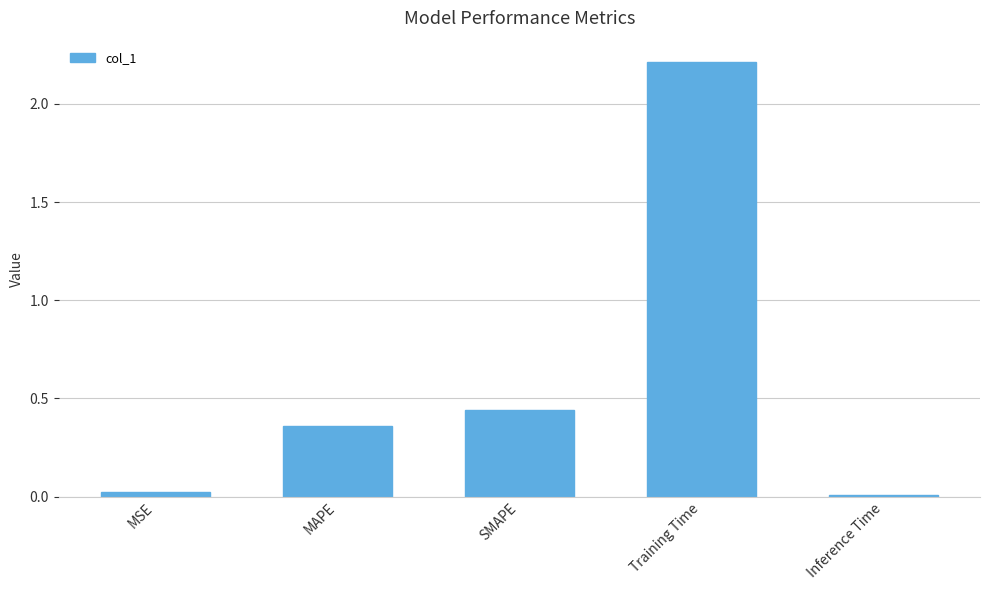

The value at Inference Time is 0.0. True or false?

True